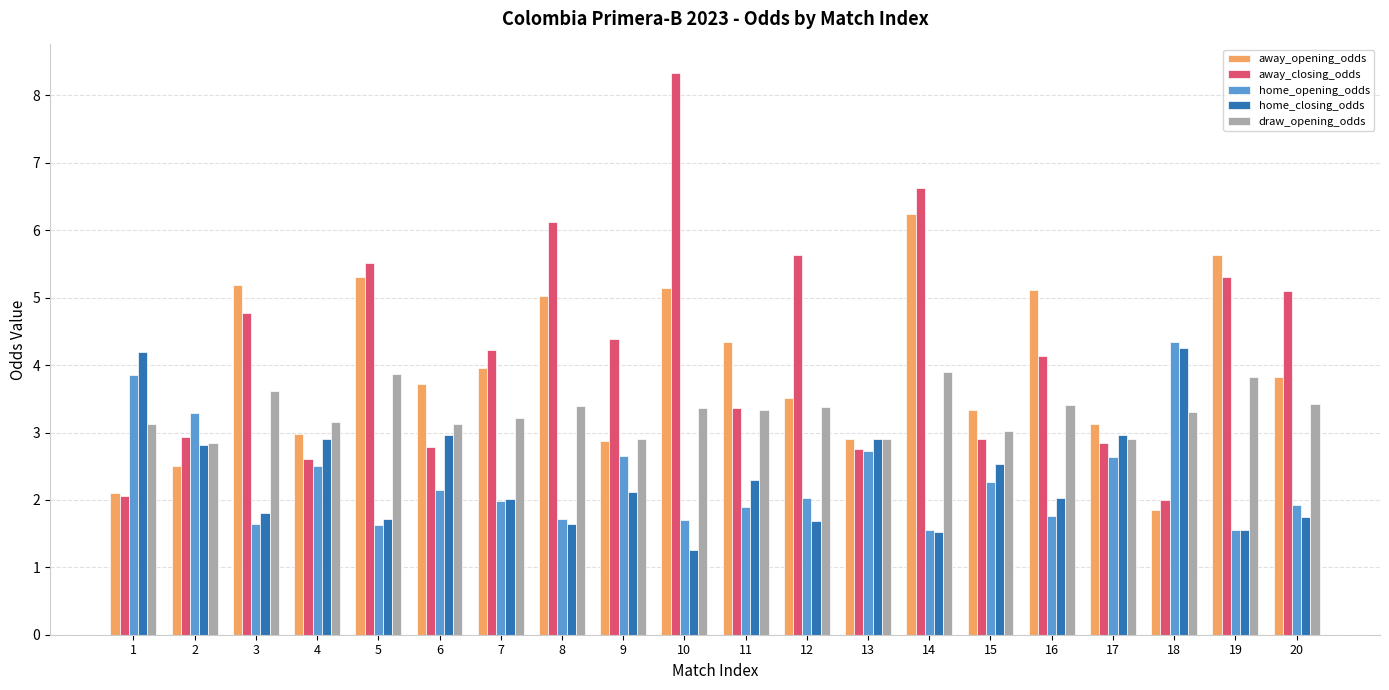

Which series has the largest range (max minus min)?

away_closing_odds